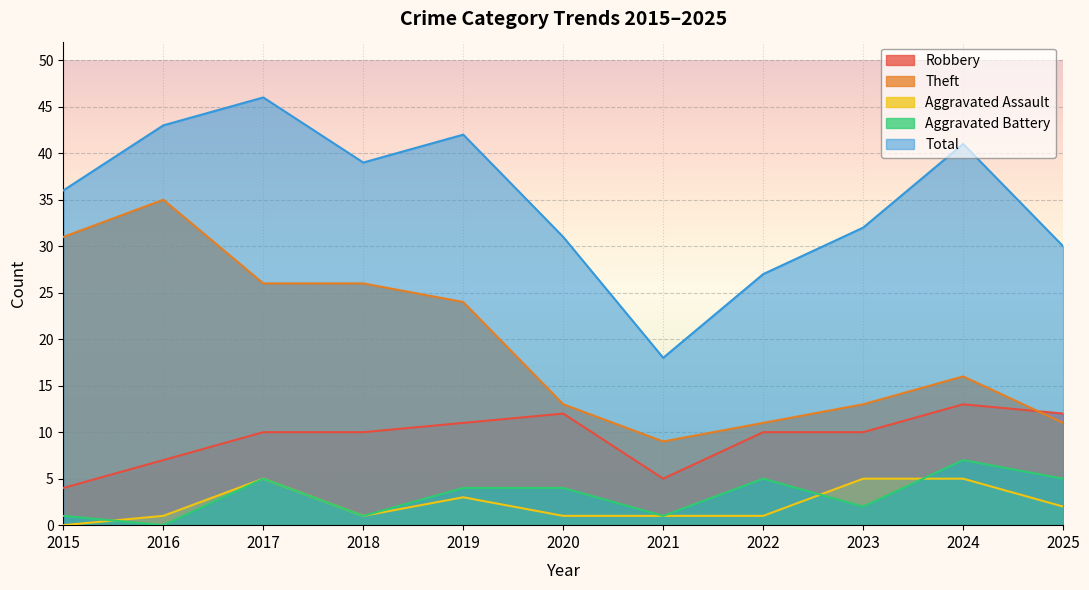

At which category is the sum across all series the highest?

2017